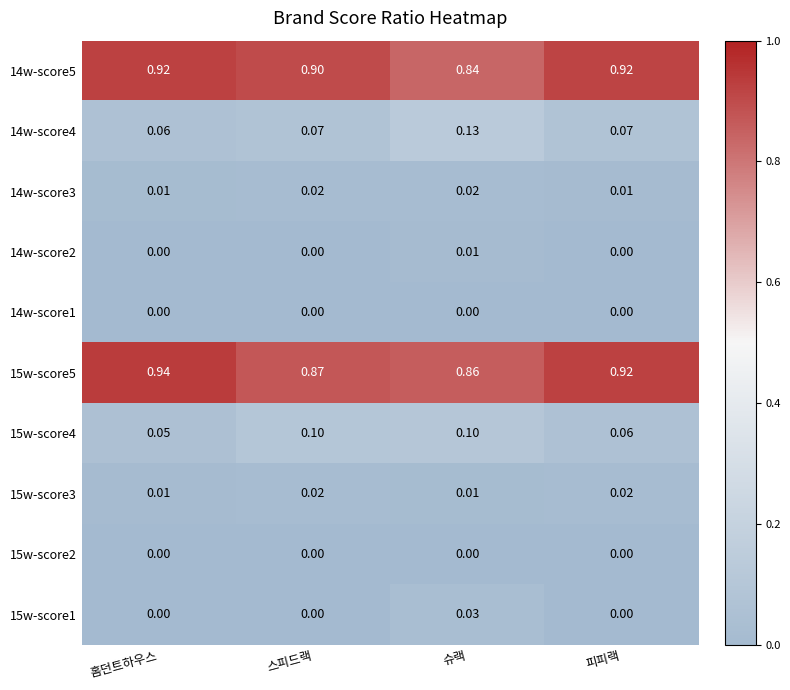

List the labels in order of 15w-score5 value, largest first.

홈던트하우스, 피피랙, 스피드랙, 슈랙